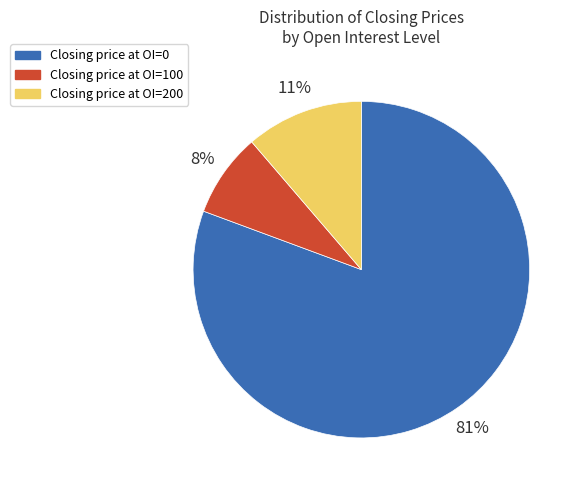

What percentage is the Closing price at OI=0 slice, to the nearest percent?

81%